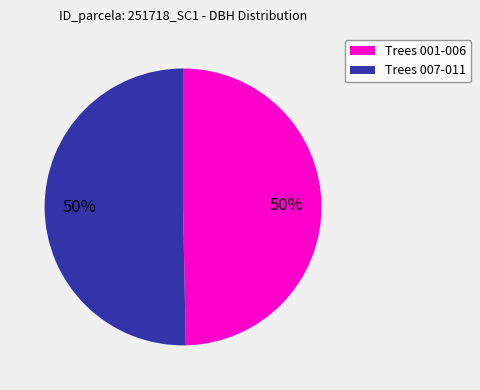

To the nearest percent, what is the average slice percentage?

50%